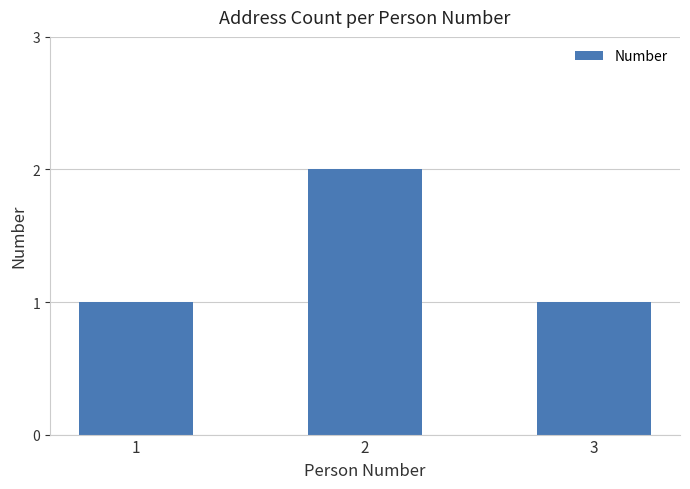

What is the sum of all values?

4